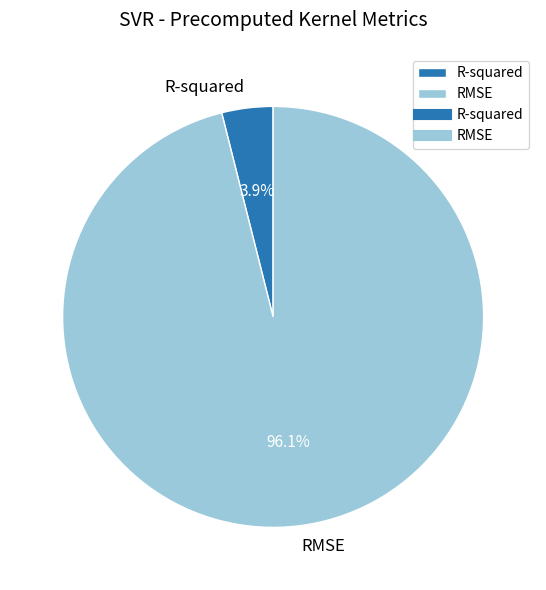

To the nearest percent, what percentage of the pie is R-squared?

4%